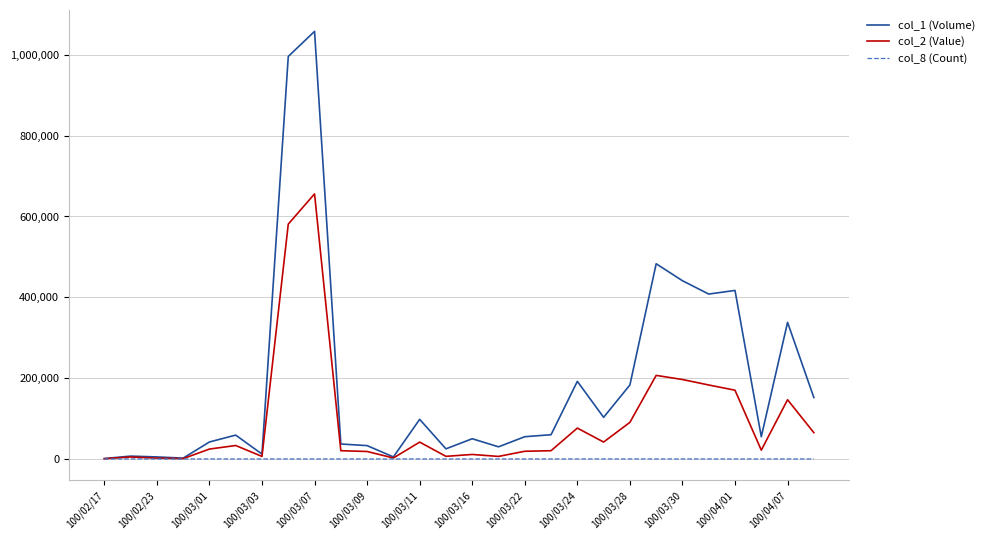

Which series has the largest total across all categories?

col_1 (Volume)